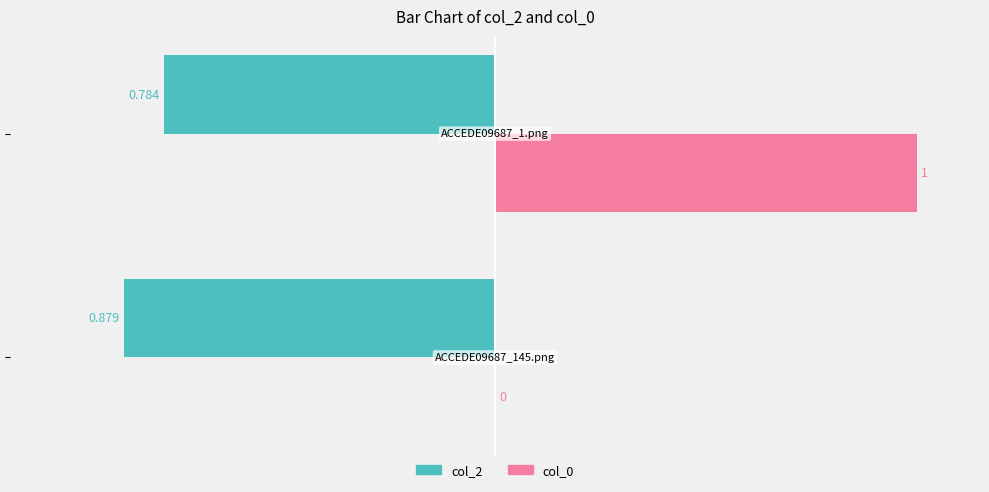

What is the difference between the maximum and minimum values in the col_0 series?

1.0